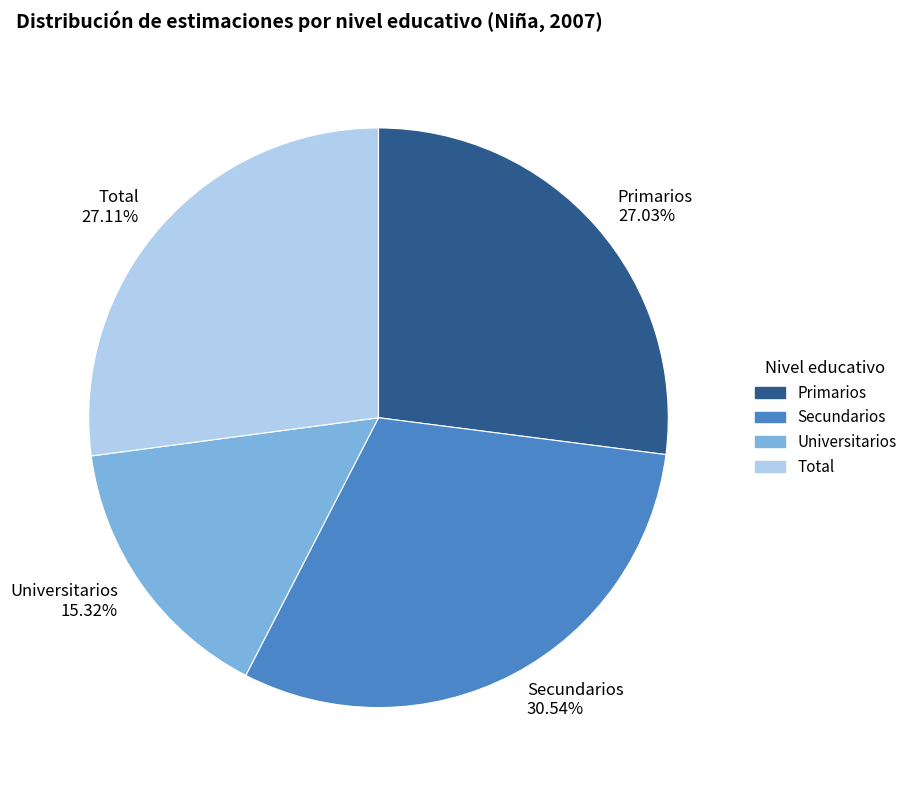

Count the number of slices in the pie.

4